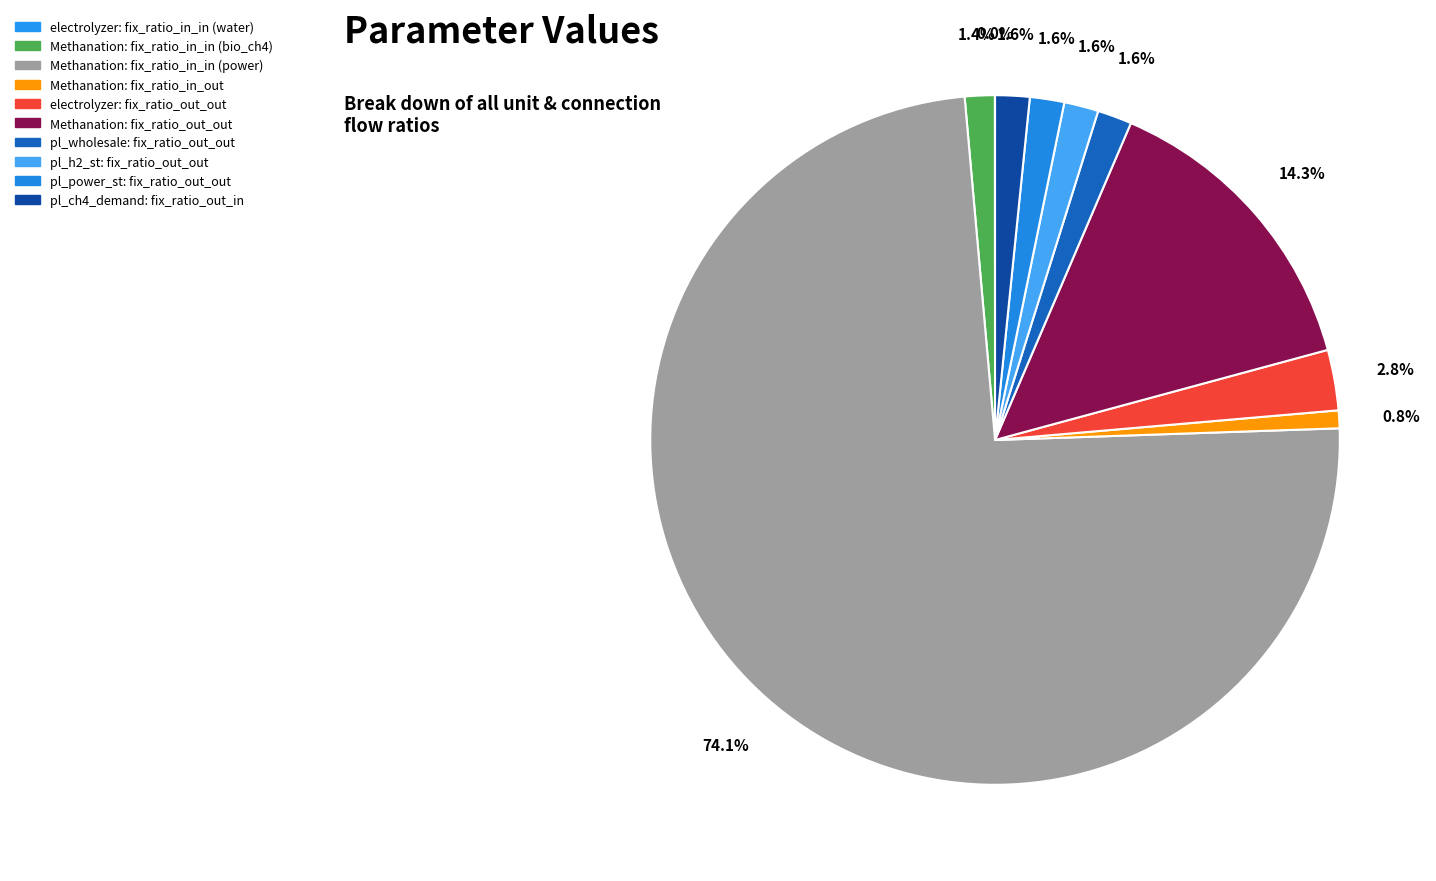

Does Methanation: fix_ratio_in_in (power) account for over 50% of the chart?

Yes